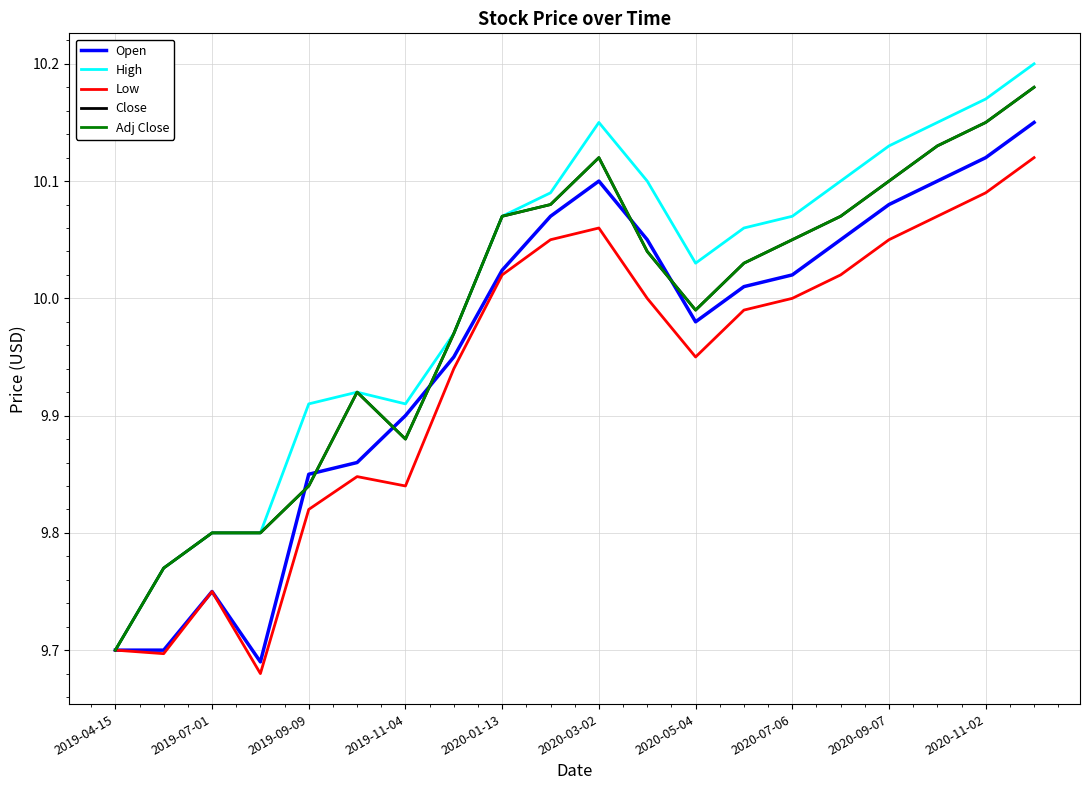

What is the average value of the Adj Close series?

10.0